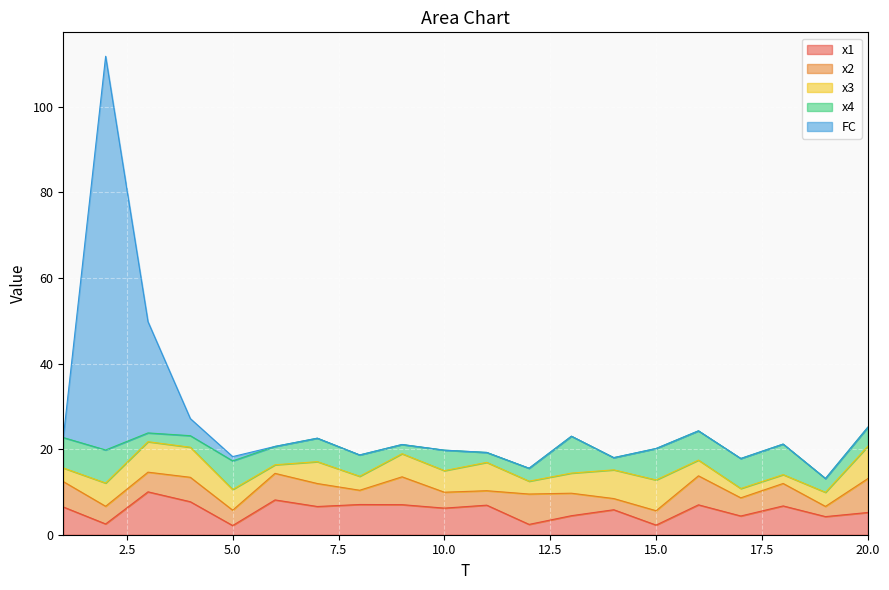

The x2 series shows 6.8 at 16. True or false?

True